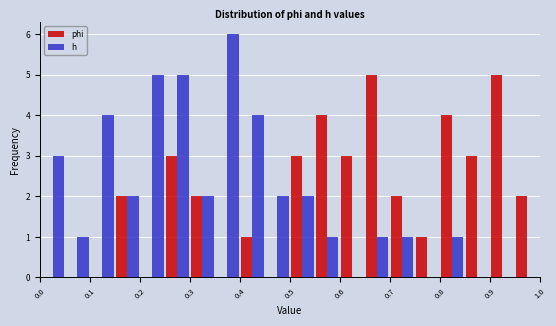

Reading left to right, transcribe this chart: for each range on the x-axis, give the height of each series' bar. The values are not printed on the chart, so give them approximately, as read against the axis.

0.00 to 0.05: phi=0	h=3
0.05 to 0.10: phi=0	h=1
0.10 to 0.15: phi=0	h=4
0.15 to 0.20: phi=2	h=2
0.20 to 0.25: phi=0	h=5
0.25 to 0.30: phi=3	h=5
0.30 to 0.35: phi=2	h=2
0.35 to 0.40: phi=0	h=6
0.40 to 0.45: phi=1	h=4
0.45 to 0.50: phi=0	h=2
0.50 to 0.55: phi=3	h=2
0.55 to 0.60: phi=4	h=1
0.60 to 0.65: phi=3	h=0
0.65 to 0.70: phi=5	h=1
0.70 to 0.75: phi=2	h=1
0.75 to 0.80: phi=1	h=0
0.80 to 0.85: phi=4	h=1
0.85 to 0.90: phi=3	h=0
0.90 to 0.95: phi=5	h=0
0.95 to 1.00: phi=2	h=0